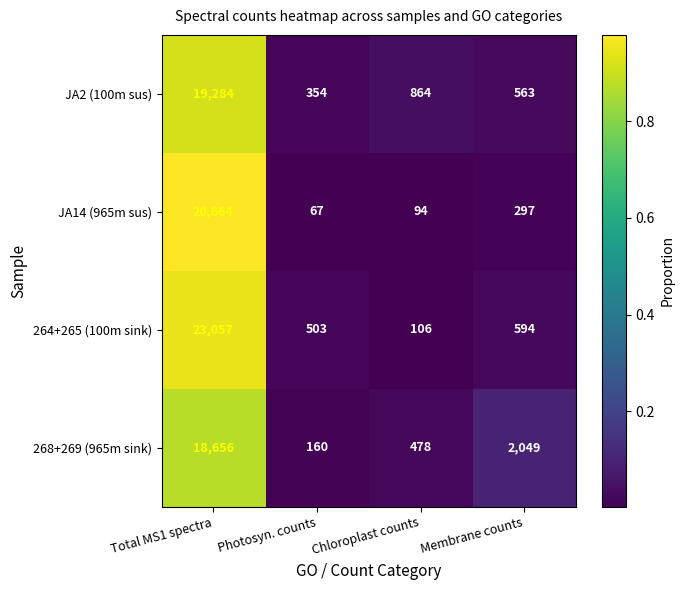

List the series in order of their peak value, highest first.

264+265 (100m sink), JA14 (965m sus), JA2 (100m sus), 268+269 (965m sink)